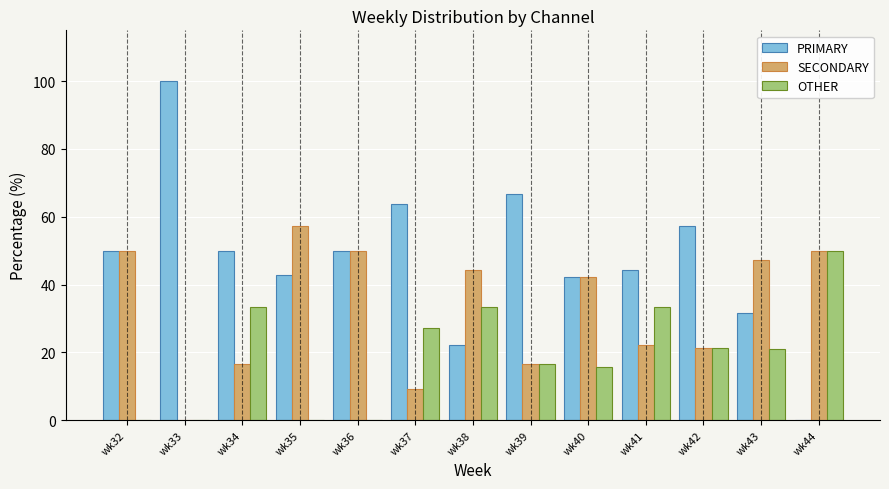

At which label does PRIMARY reach its peak?

wk33